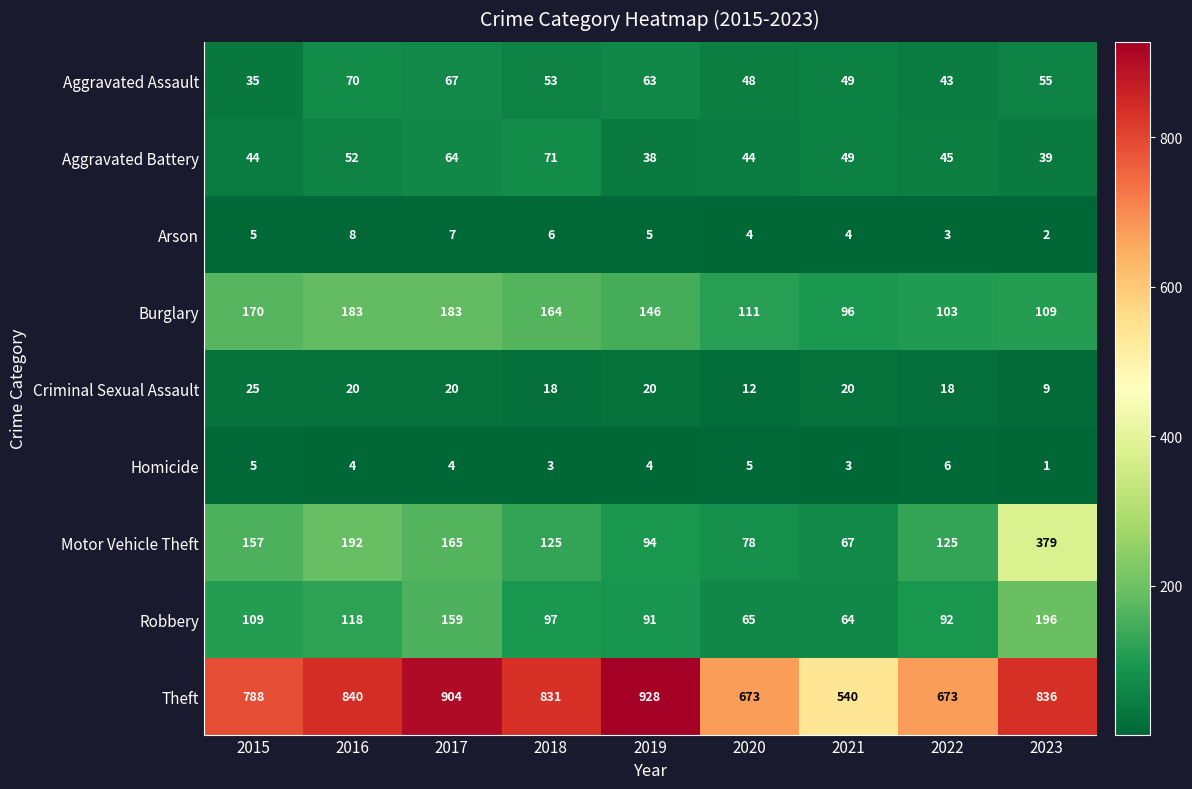

What is the difference between the highest and lowest values at 2019?

924